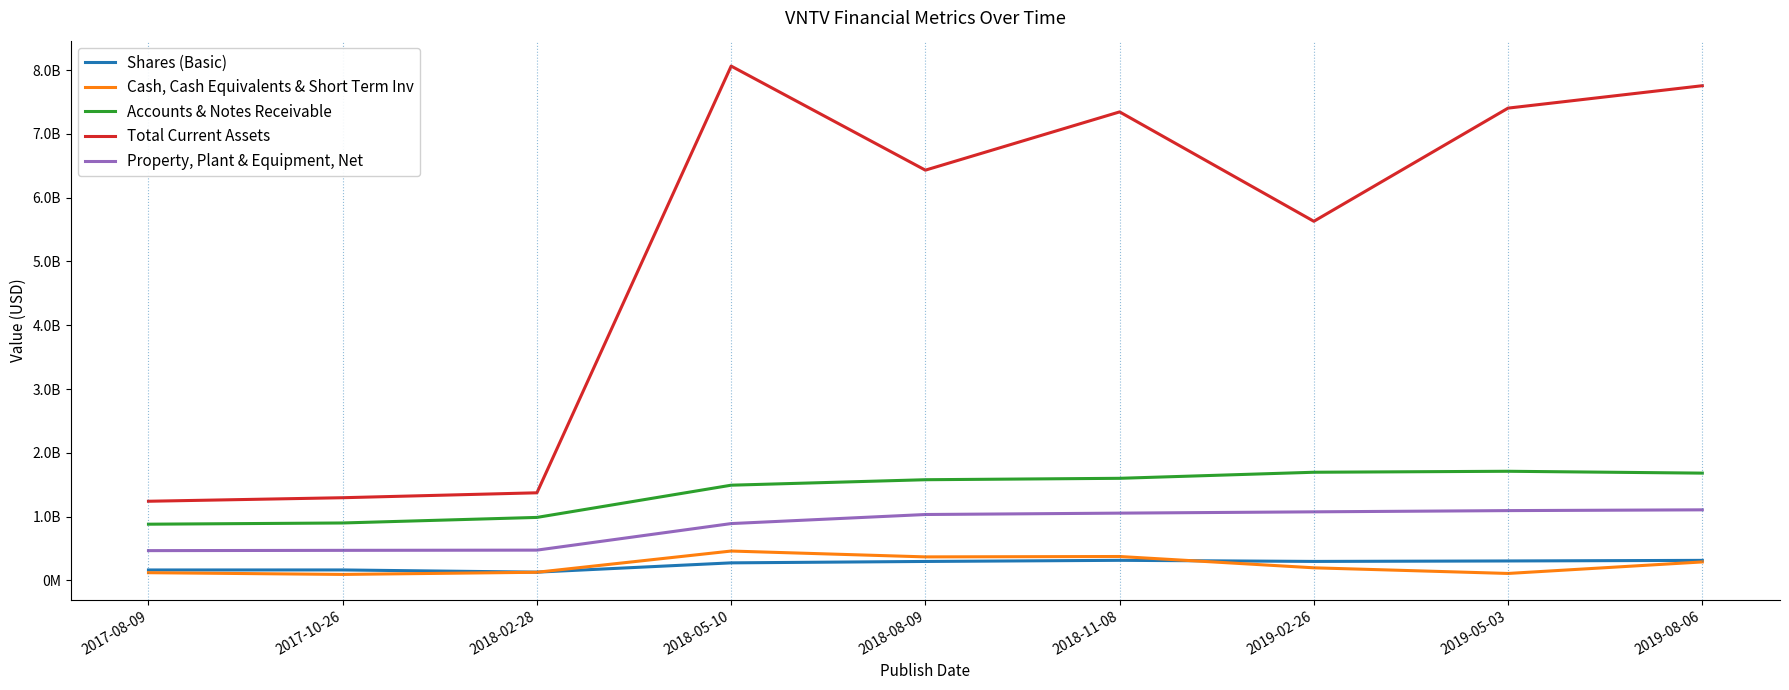

True or false: Accounts & Notes Receivable and Cash, Cash Equivalents & Short Term Inv cross at least once.

False